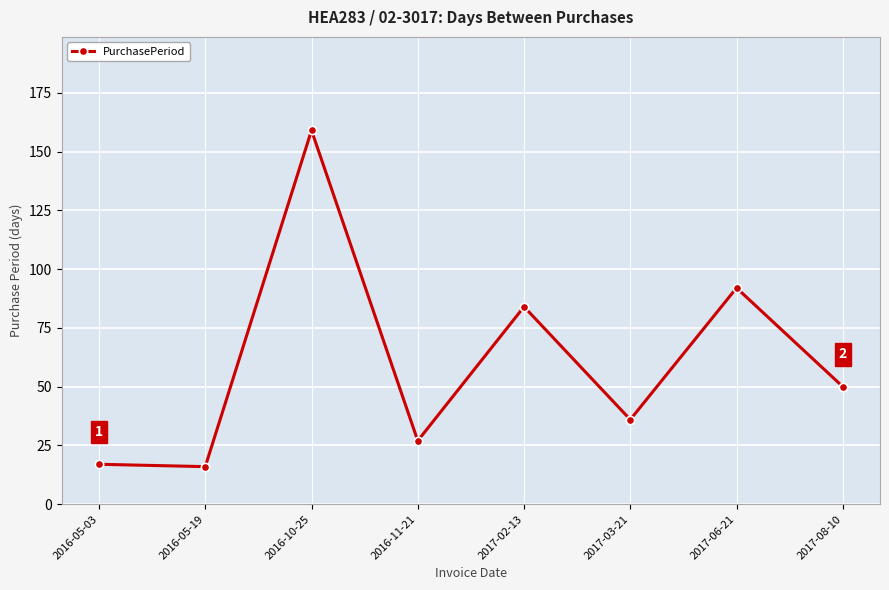

What is the minimum value shown in the chart?

16